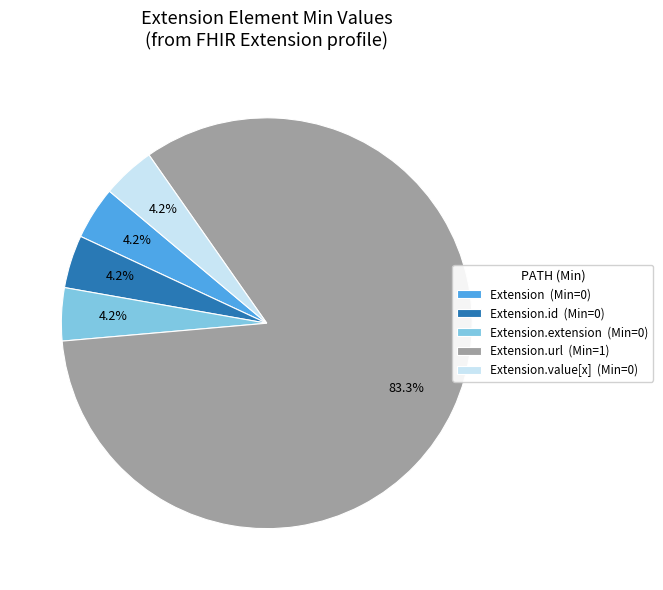

Combined, do Extension.extension (Min=0) and Extension.id (Min=0) account for over 50%?

No